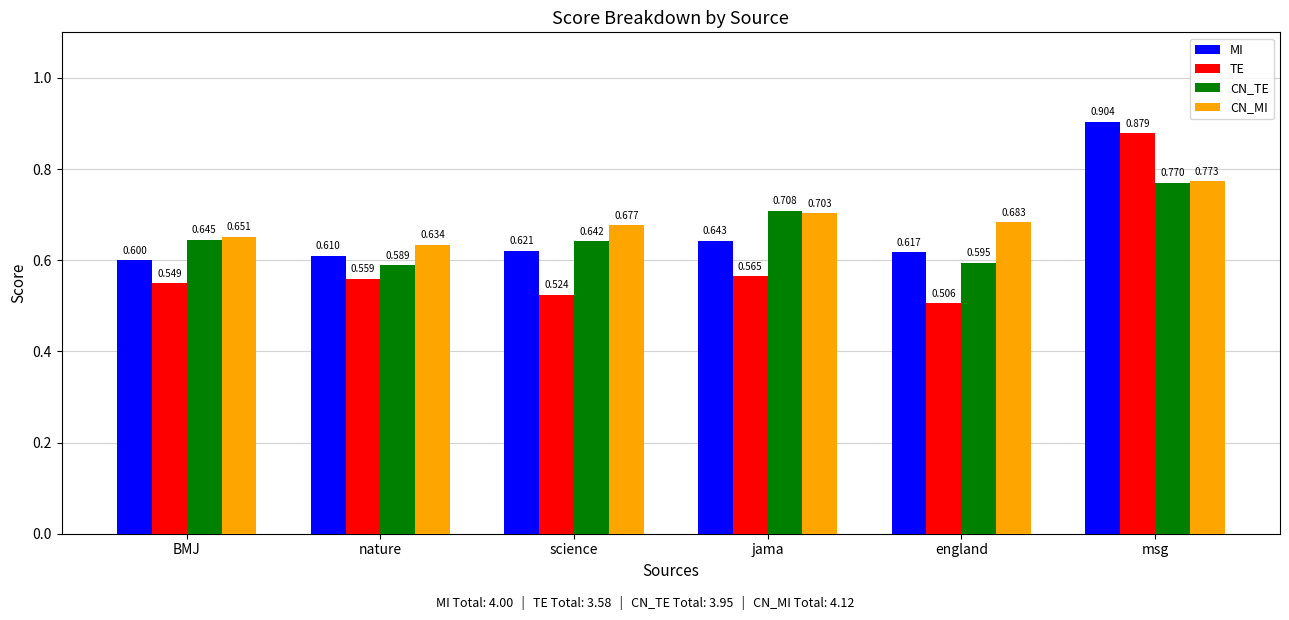

How many series are shown in this chart?

4